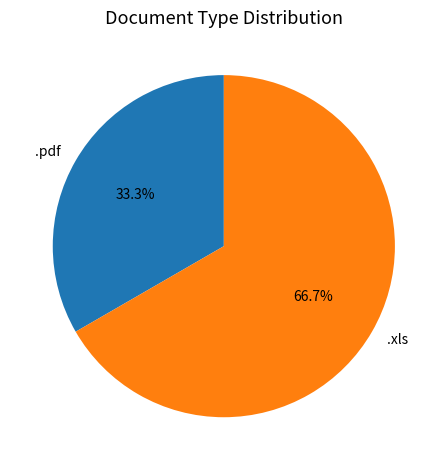

To the nearest percent, what is the difference between the .xls and .pdf slice percentages?

33%